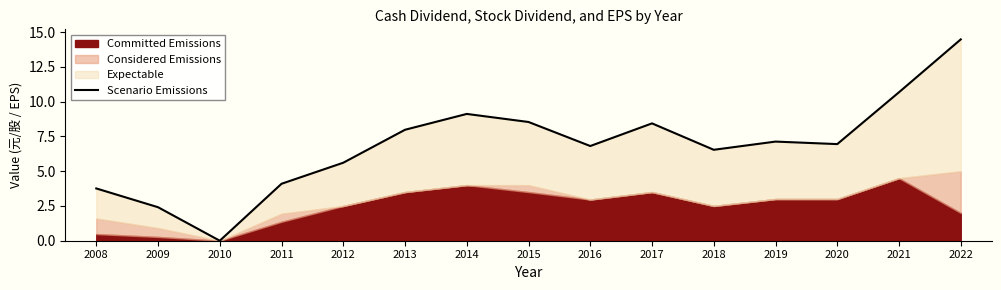

Which label corresponds to the smallest value in the chart?

2010